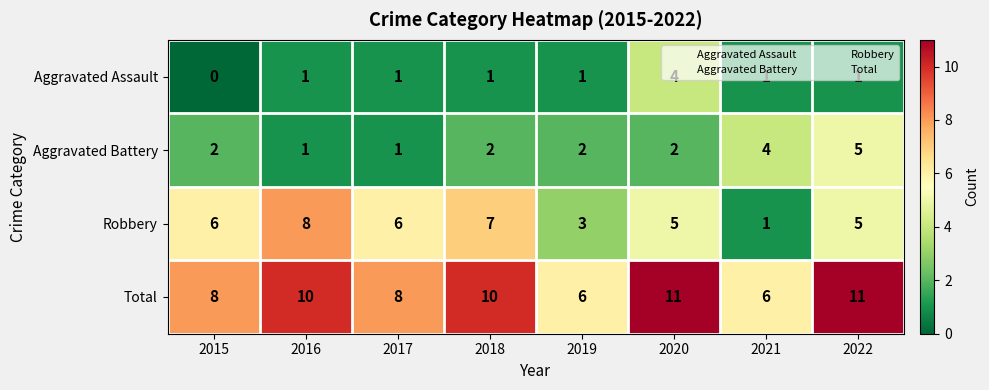

List the series in order of their overall mean, lowest first.

Aggravated Assault, Aggravated Battery, Robbery, Total